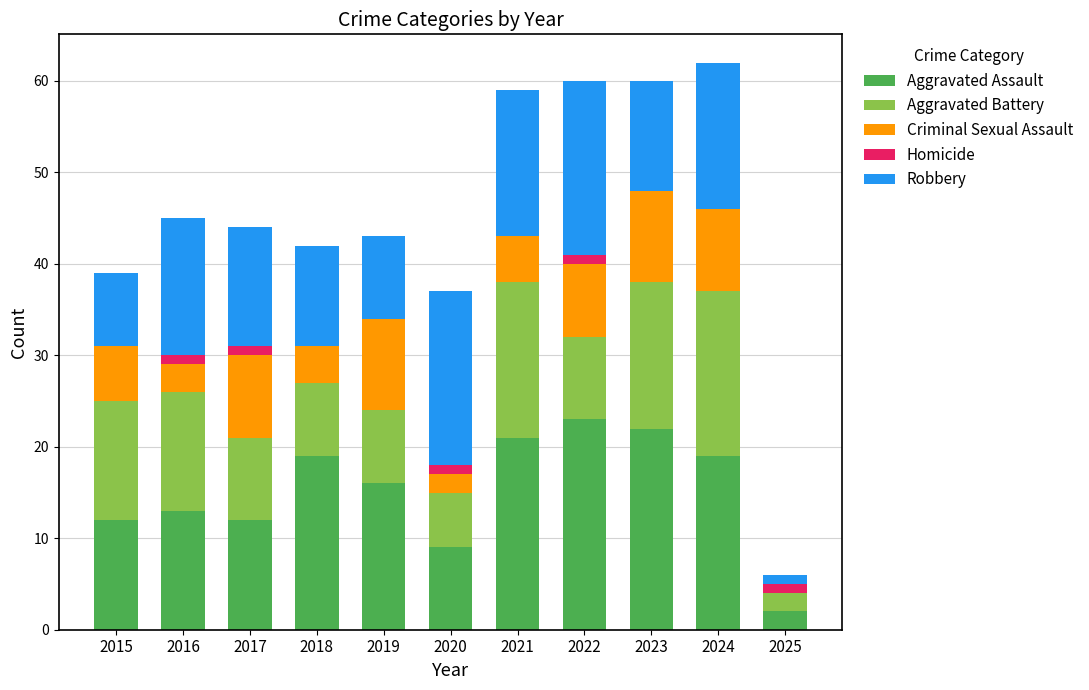

What is the sum of all Aggravated Assault values?

168